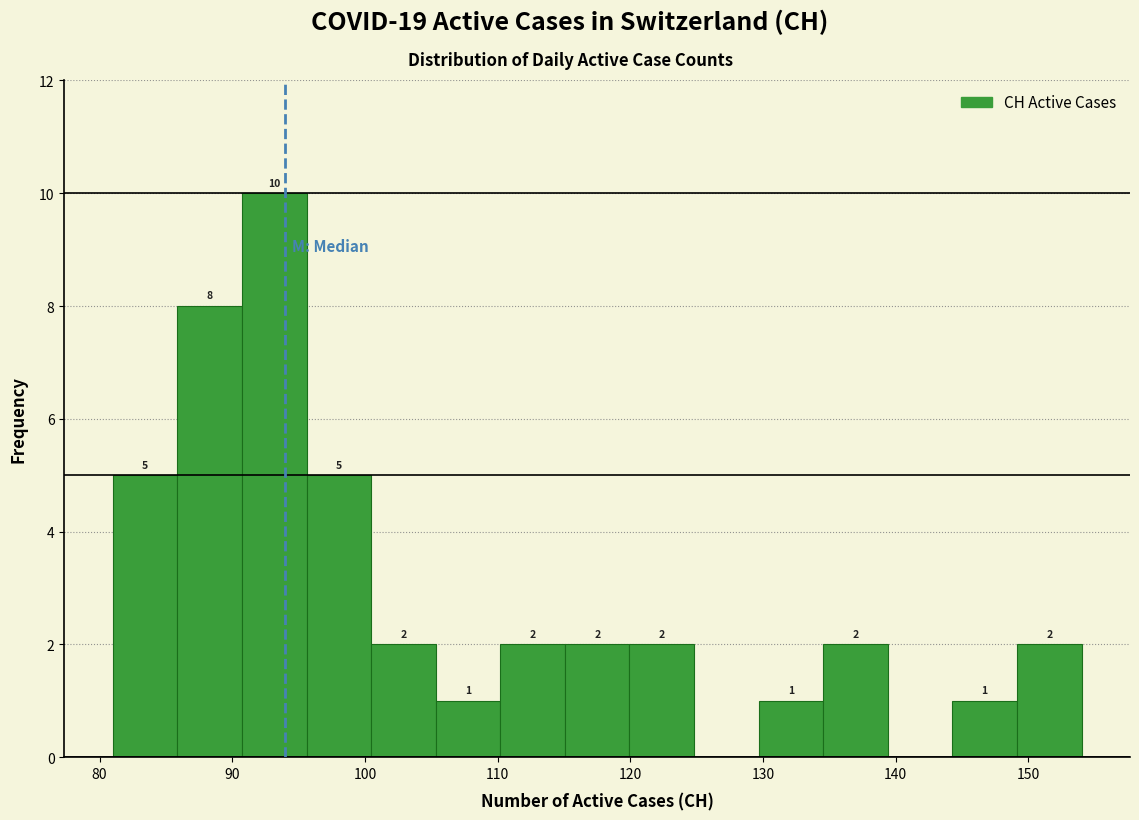

Which range on the x-axis has the tallest bar?

91 to 96